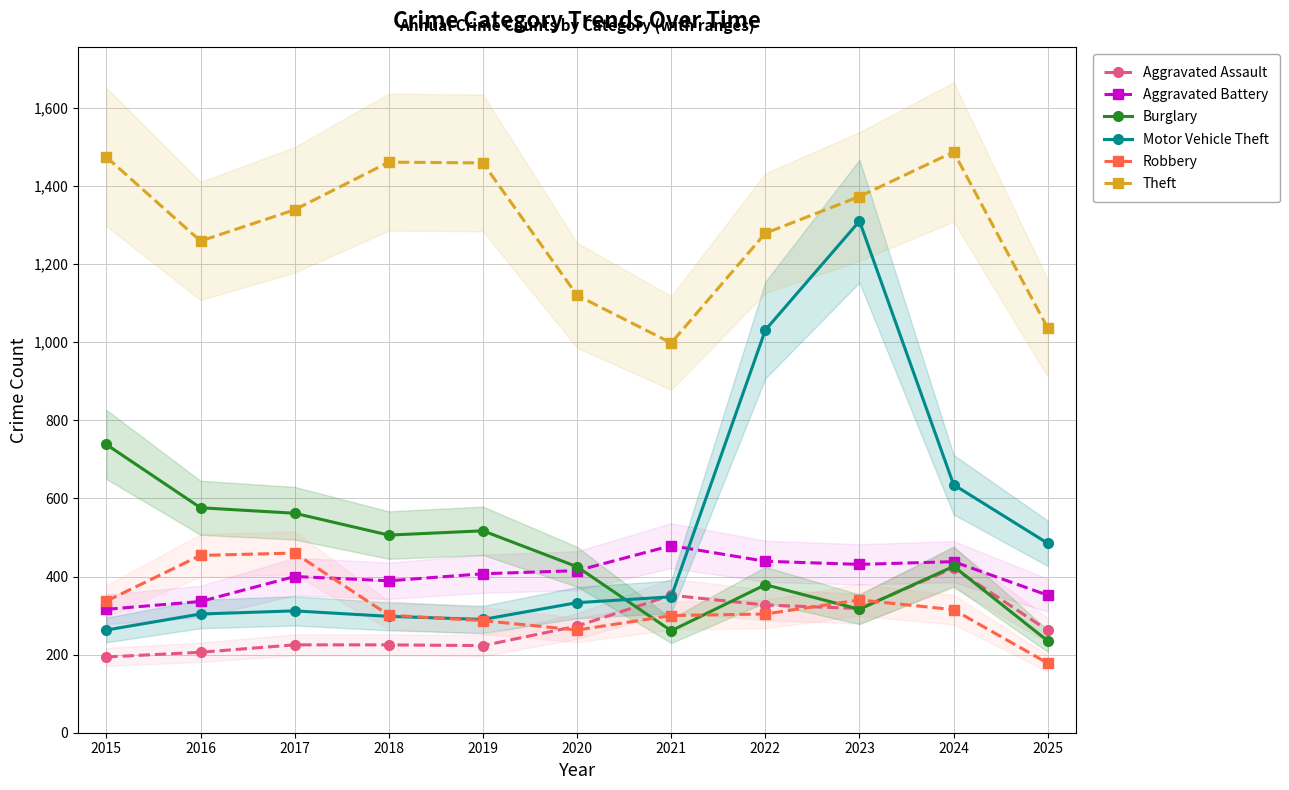

True or false: Motor Vehicle Theft has more than 2 interior local peaks.

False